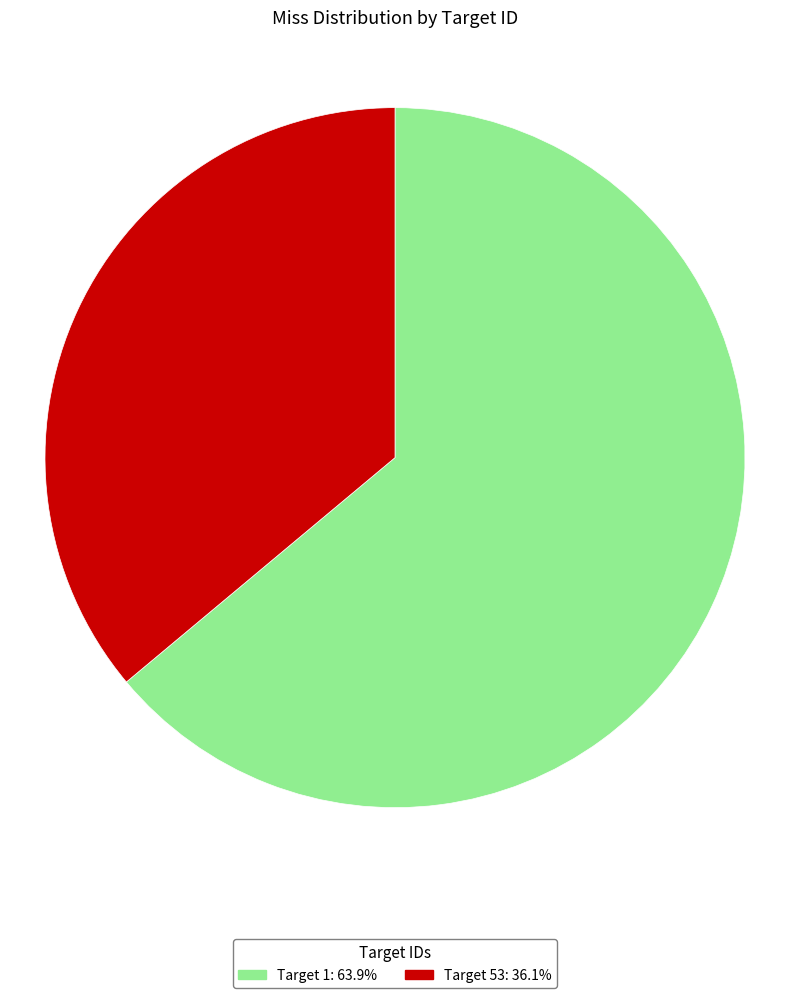

Is there any slice that represents more than half of the pie?

Yes